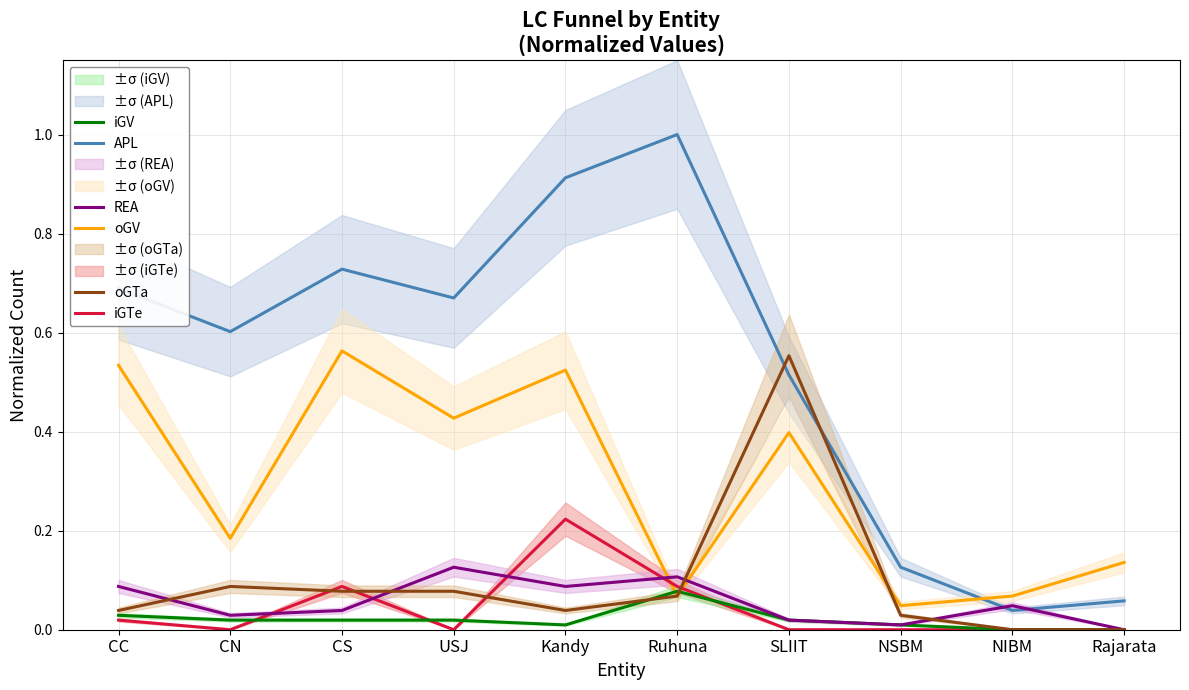

What is the total value across all series at USJ?

1.3